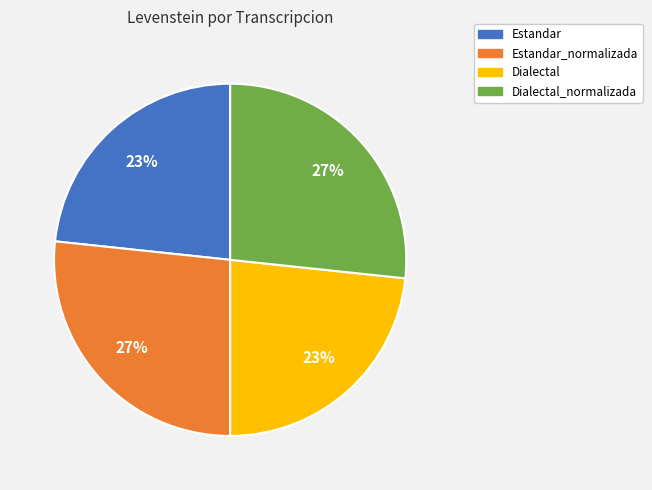

To the nearest percent, what is the average slice percentage?

25%